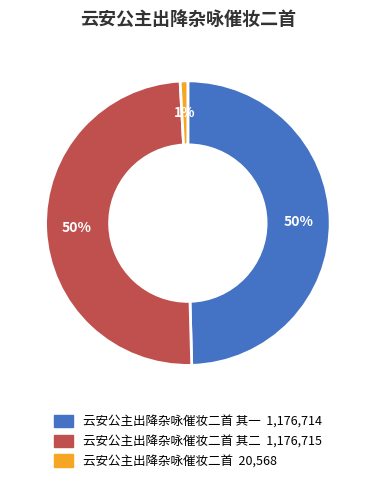

To the nearest percent, what is the average slice percentage?

33%